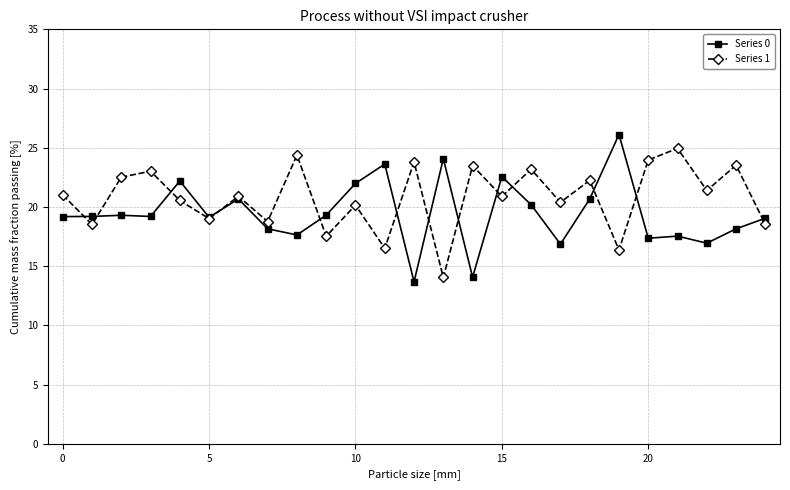

What is the value of the Series 0 point at the 9th from the left?

17.6